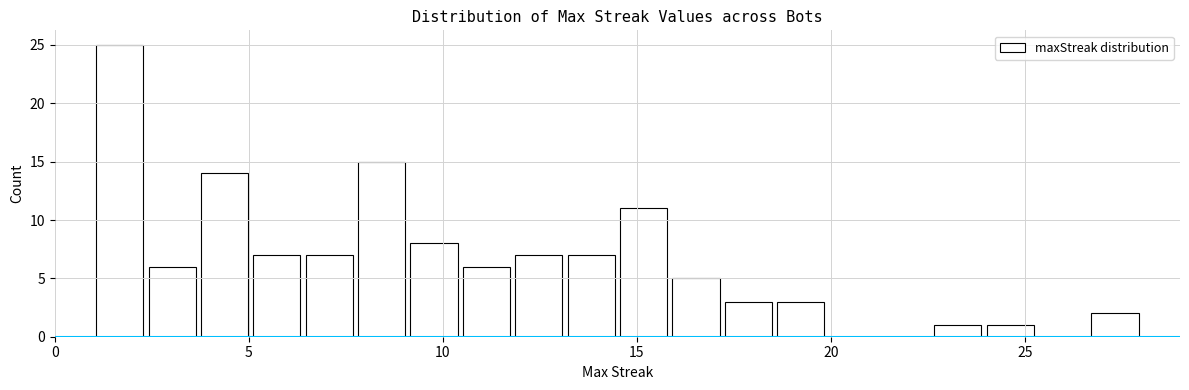

Read against the x-axis, roughly where is the centre of the tallest bar?

1.5